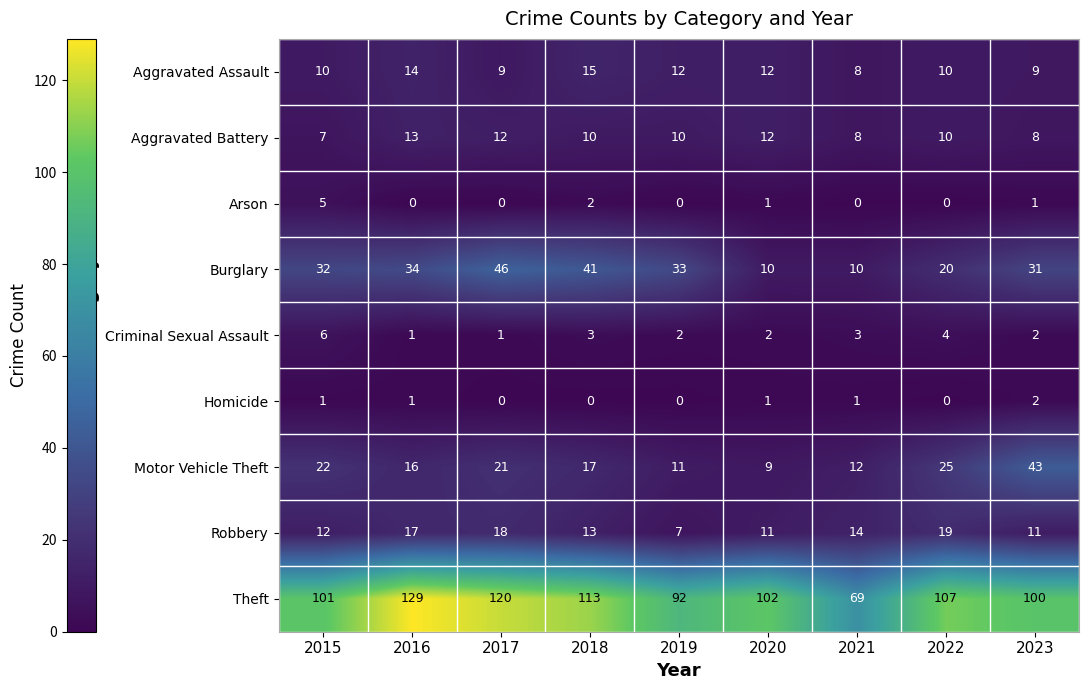

At which label does Aggravated Battery reach its peak?

2016